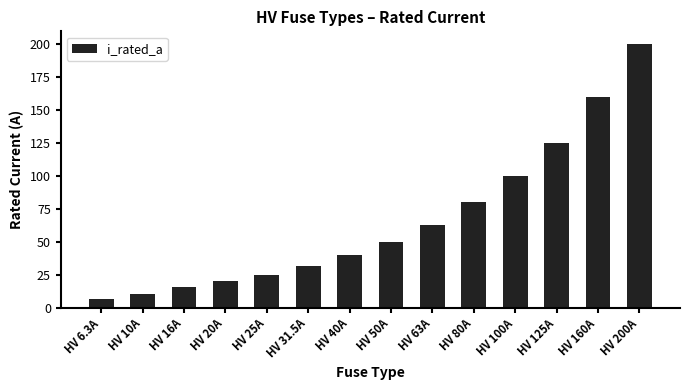

Are the bars horizontal?

No